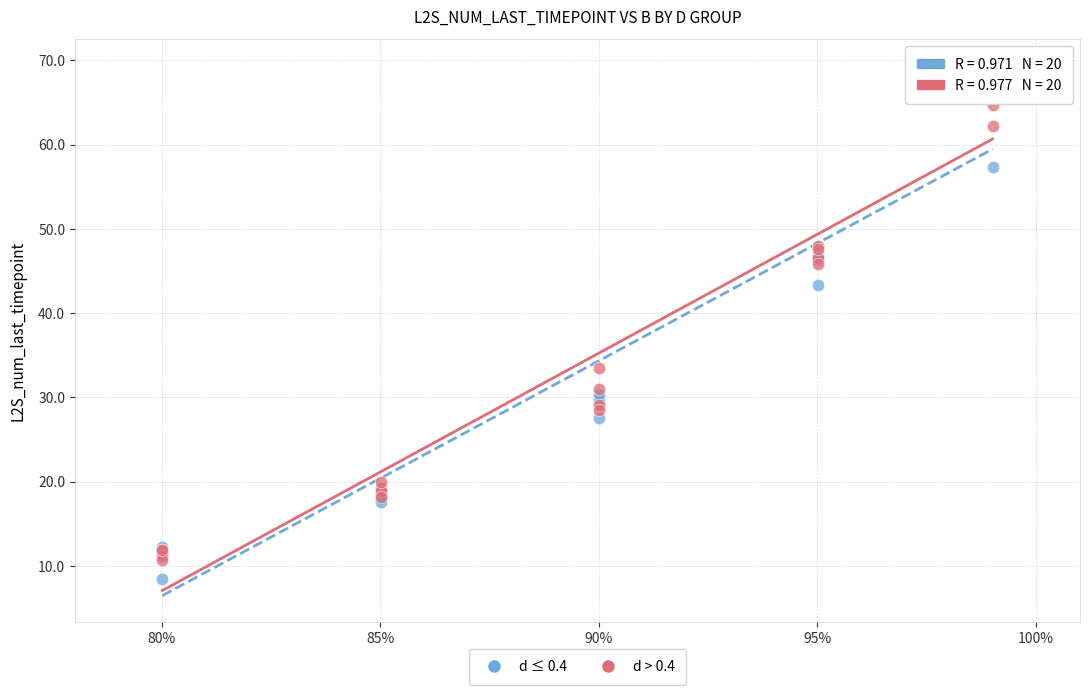

Which series contains the lowest Y value?

d ≤ 0.4